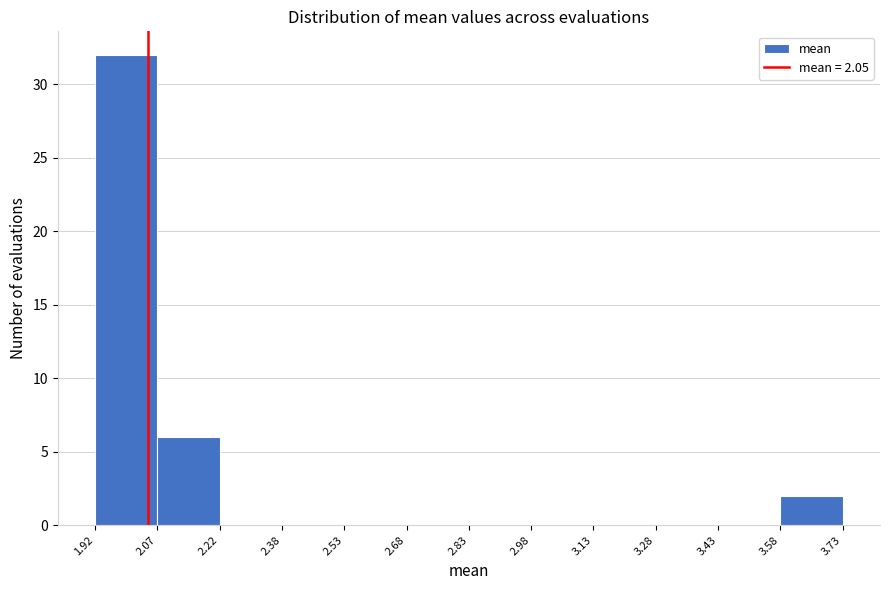

Which range on the x-axis has the tallest bar?

1.92 to 2.07